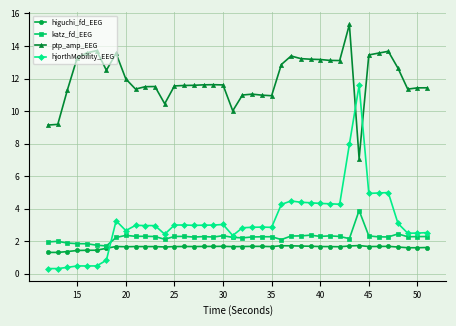

True or false: higuchi_fd_EEG and ptp_amp_EEG intersect in this chart.

False